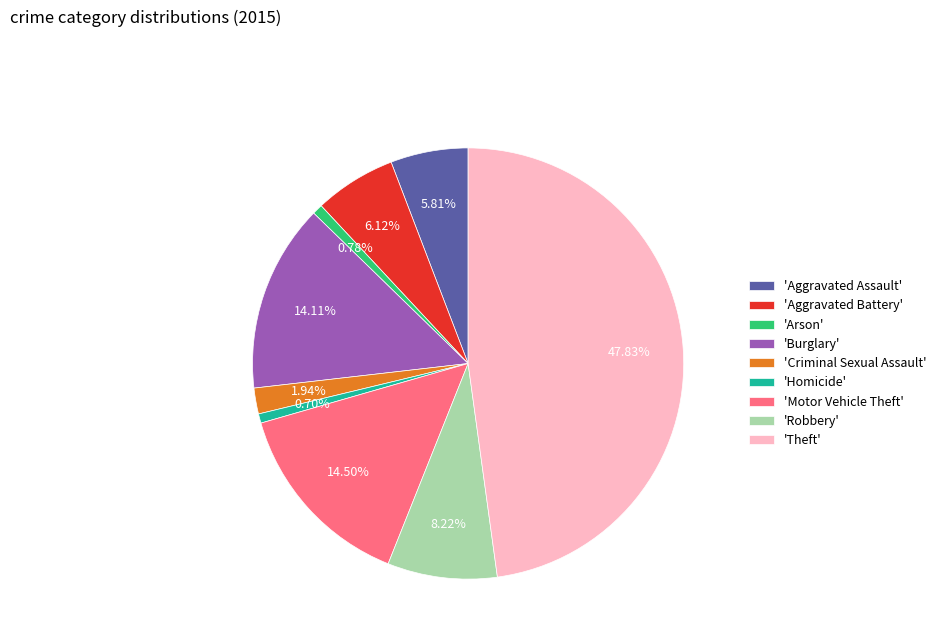

Do 'Theft' and 'Motor Vehicle Theft' together represent more than half of the pie?

Yes